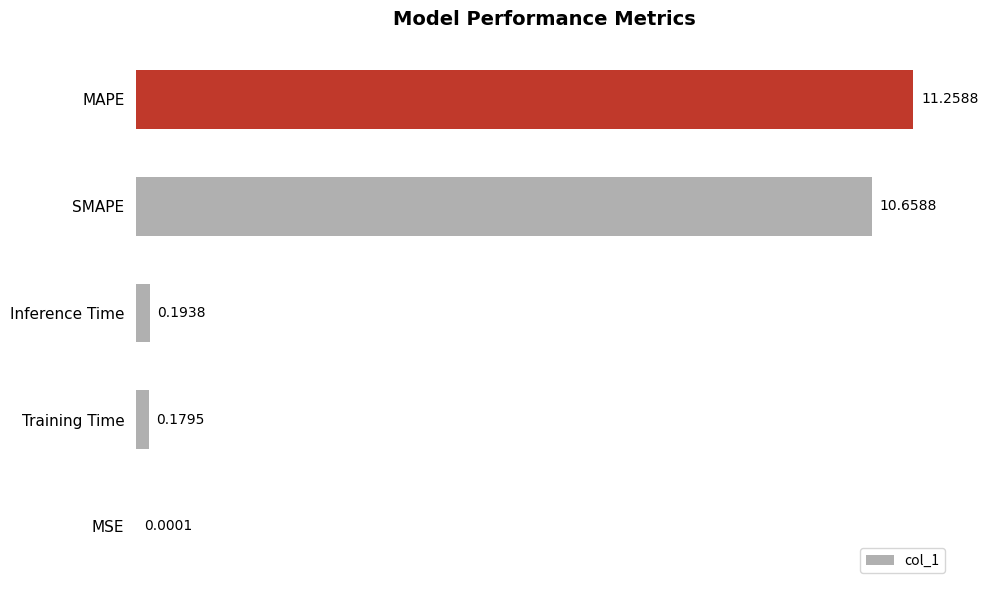

Where is the data nearest to the value 5?

Inference Time